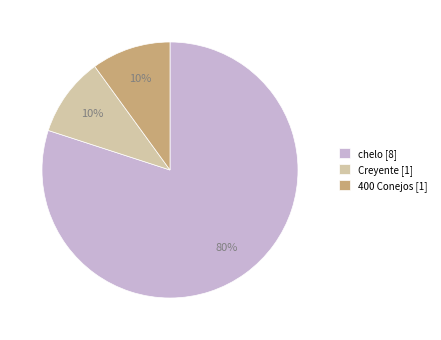

True or false: Creyente accounts for 10% of the total.

True